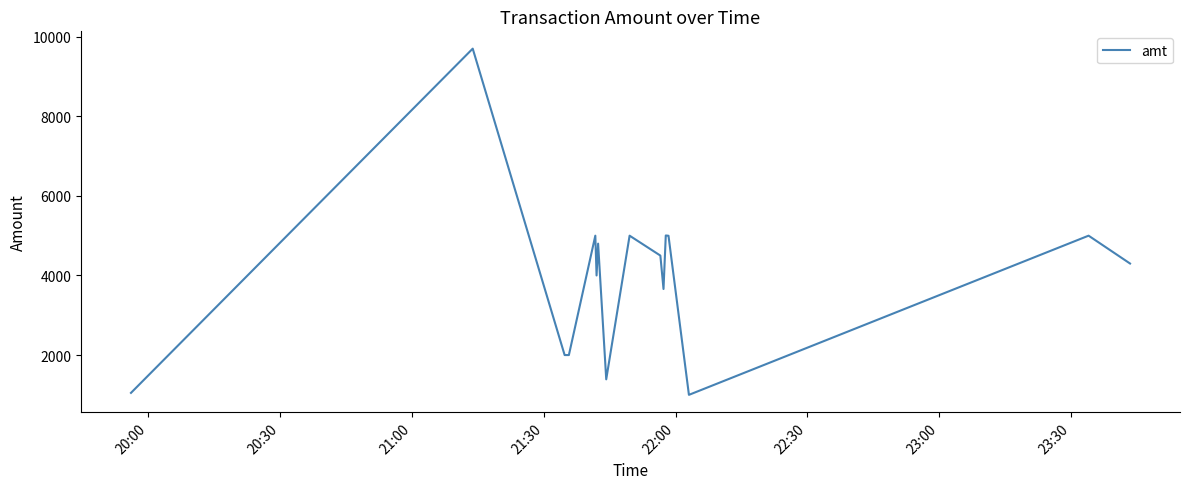

What is the difference between the maximum and minimum values?

8700.0